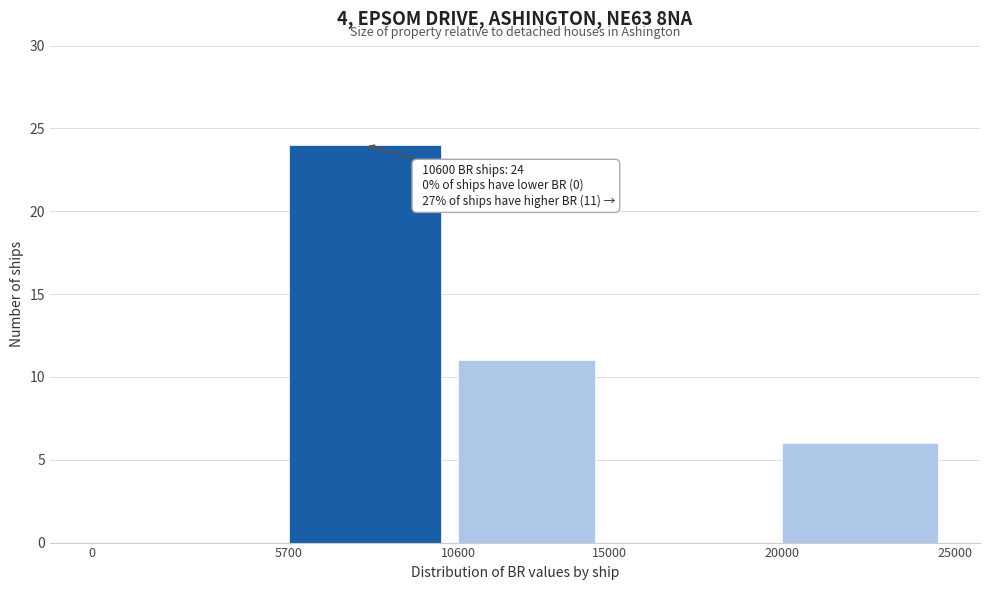

Which range on the x-axis has the tallest bar?

5700 to 10600